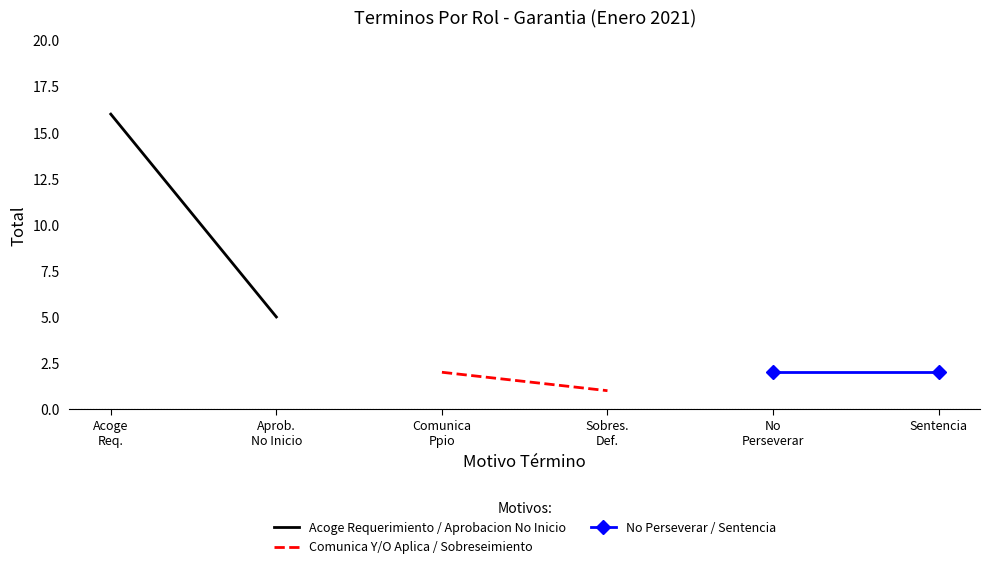

What is the difference between the maximum and minimum values in the Acoge Requerimiento / Aprobacion No Inicio series?

11